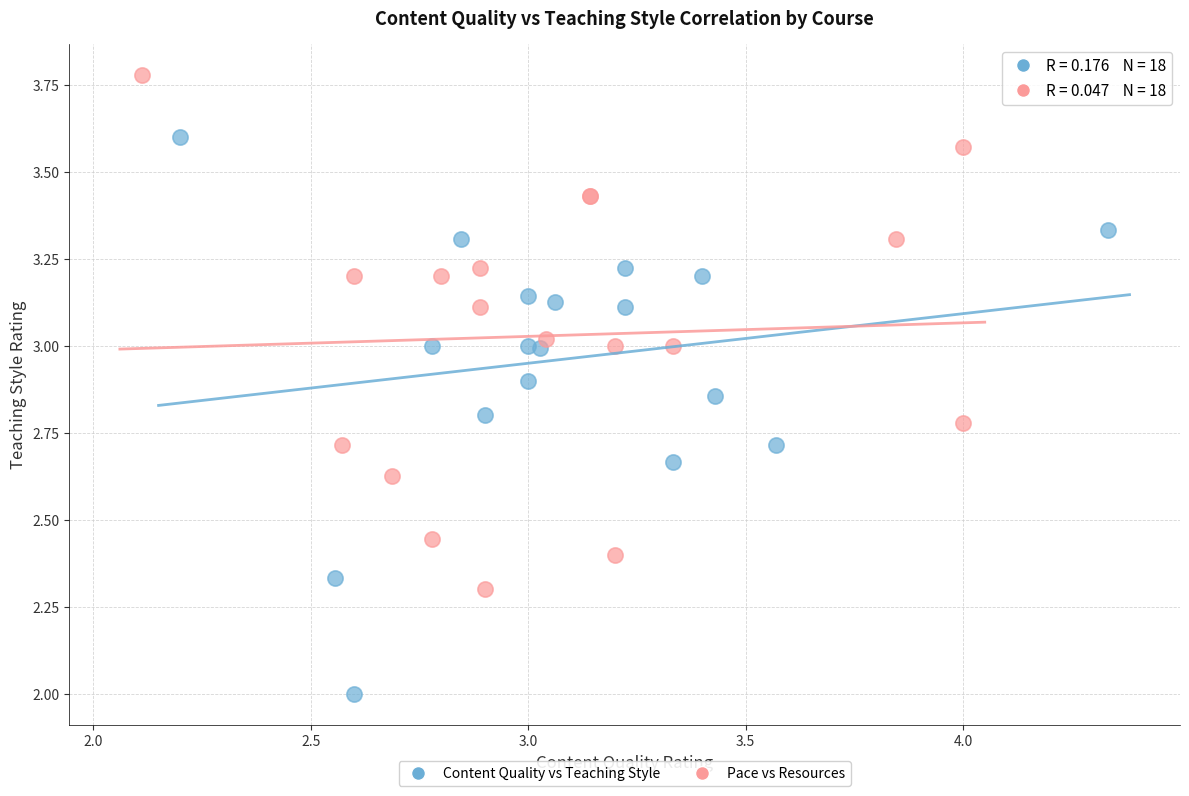

Which series contains the lowest Y value?

Content Quality vs Teaching Style